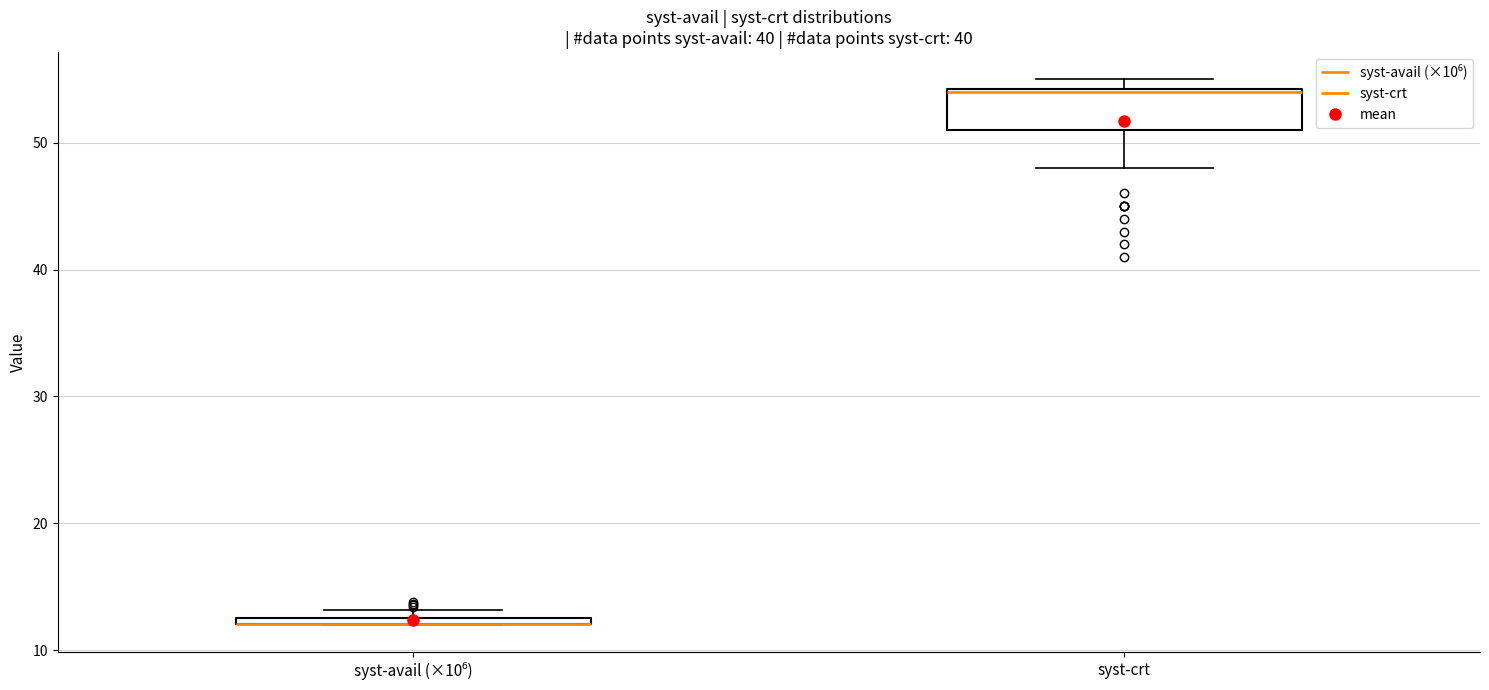

Which box is the tallest, from its lower edge to its upper edge?

syst-crt